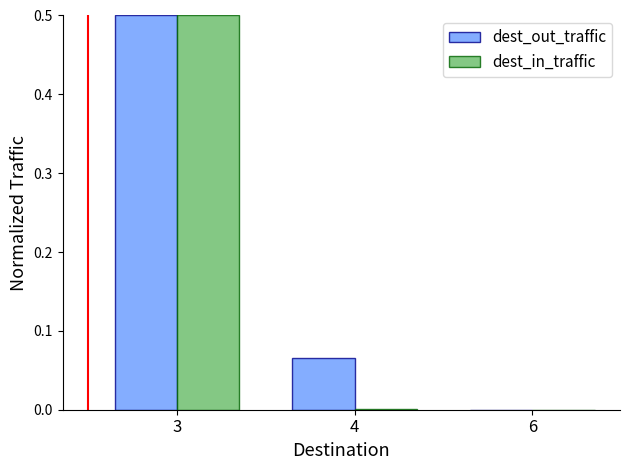

True or false: dest_in_traffic has a value of 0.3 at 6.

False